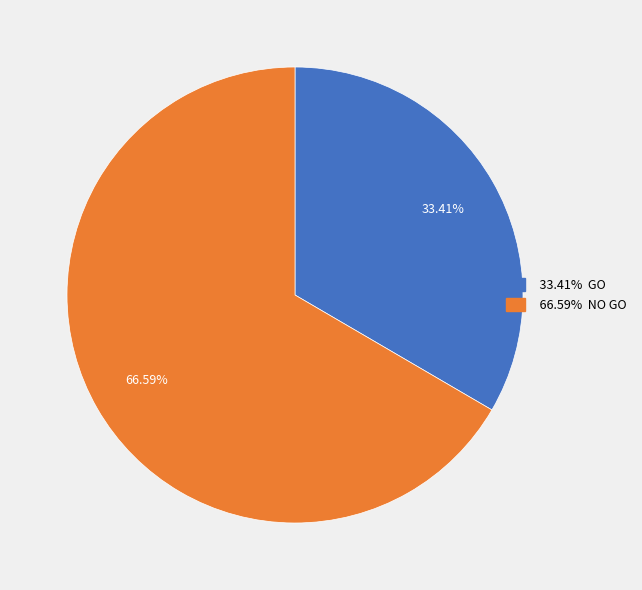

Does any single category account for the majority?

Yes